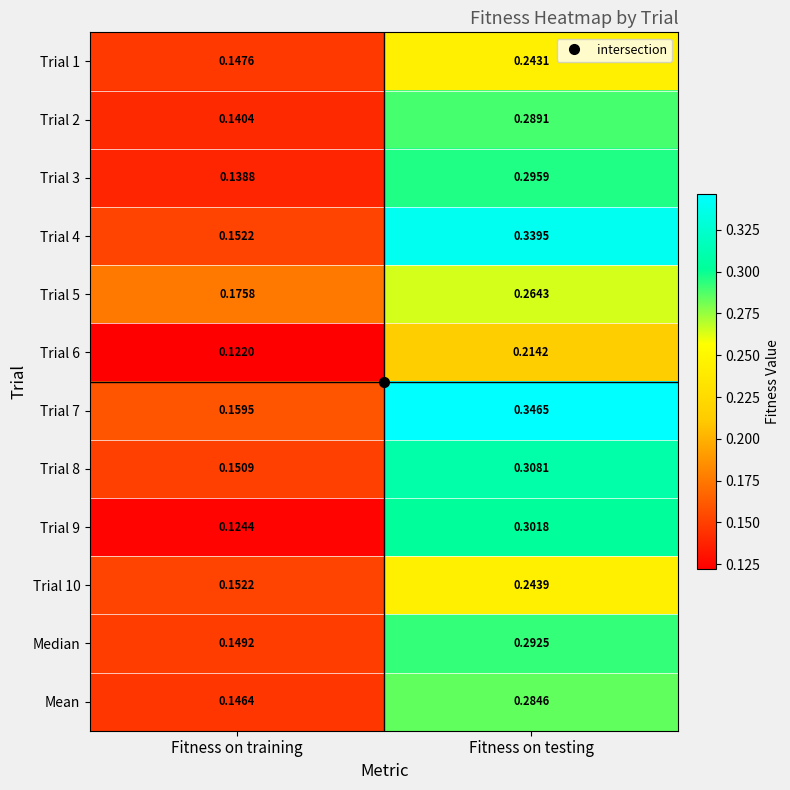

Is the value of Mean at Fitness on training greater than the value of Trial 10 at Fitness on training?

No